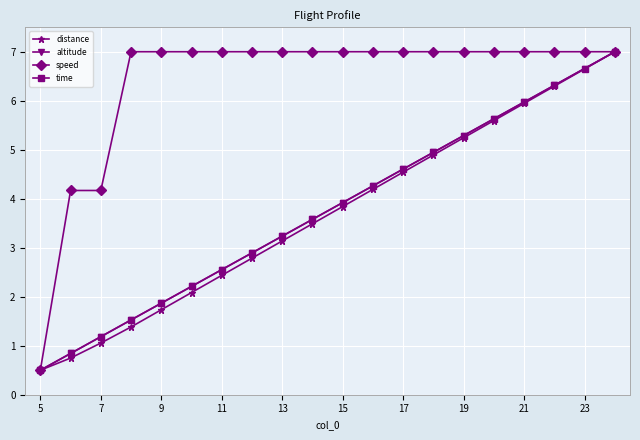

How many lines are shown in the chart?

4